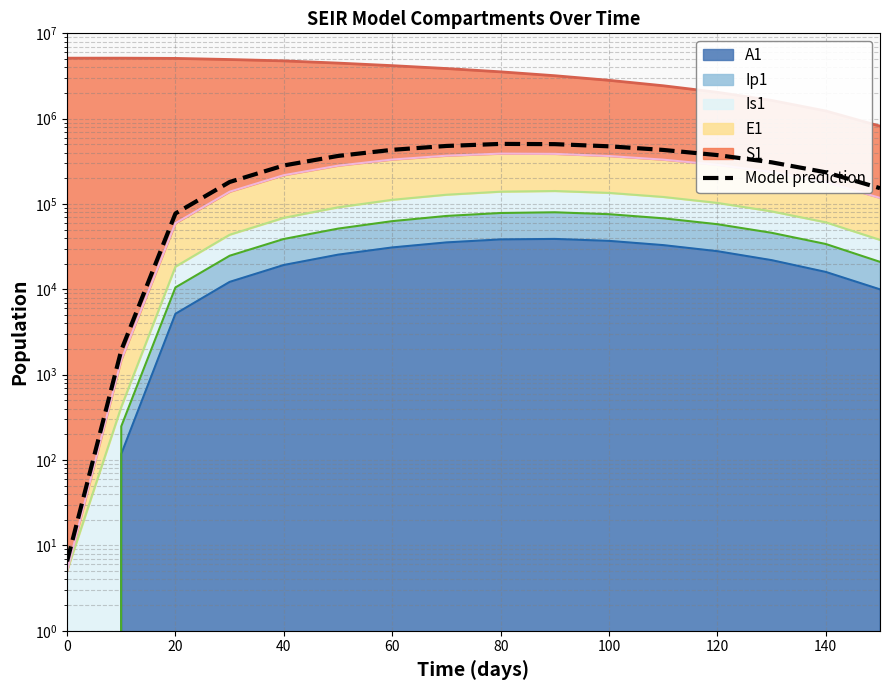

The value at 140 is 235300.0. True or false?

True